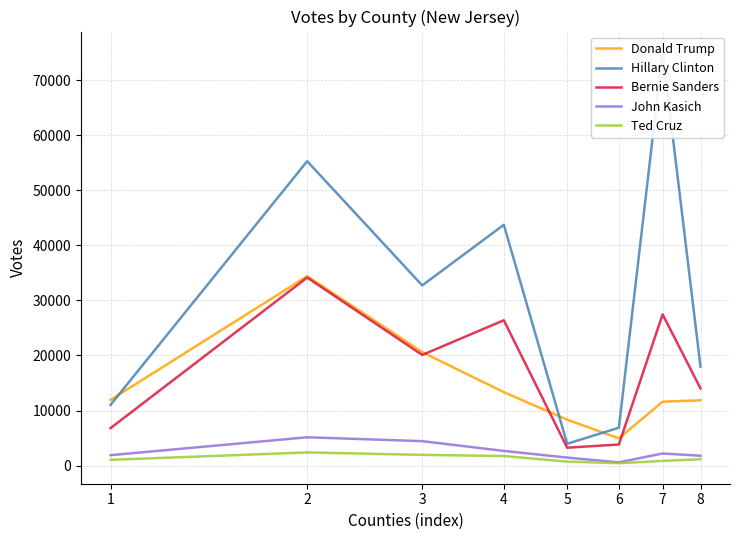

True or false: Hillary Clinton and Bernie Sanders intersect in this chart.

False